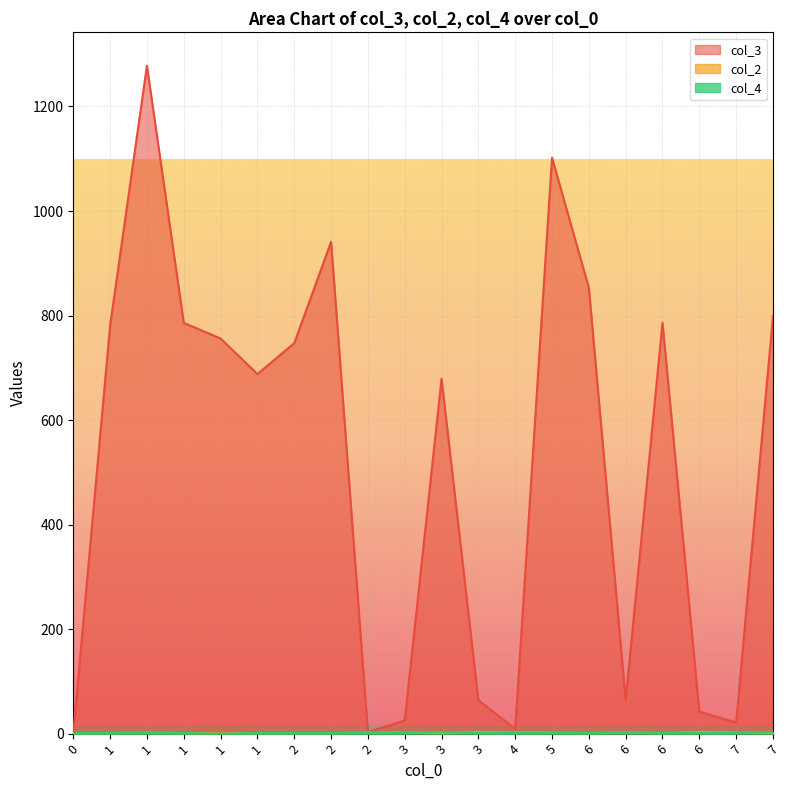

At which label is col_3 closest to 639?

3